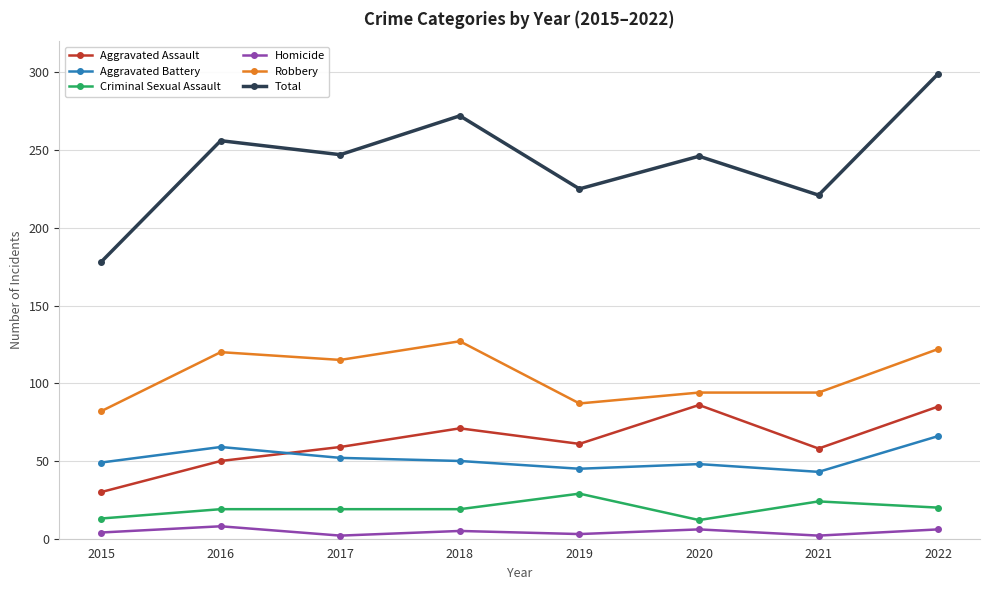

How many categories are shown in the chart?

8